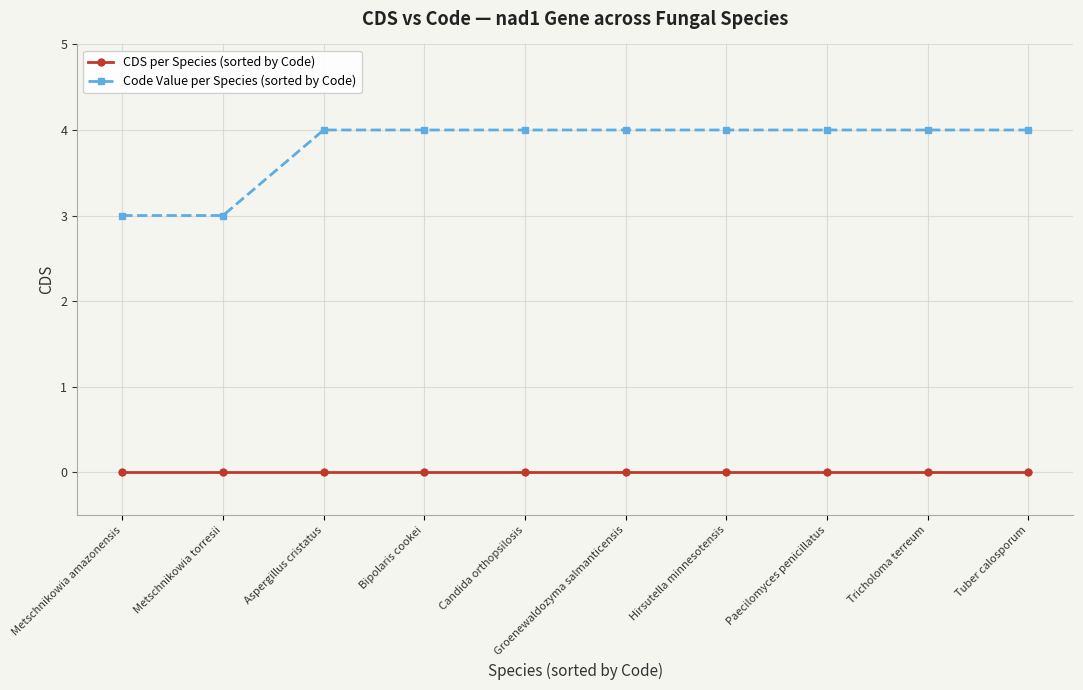

What is the greatest value displayed?

4